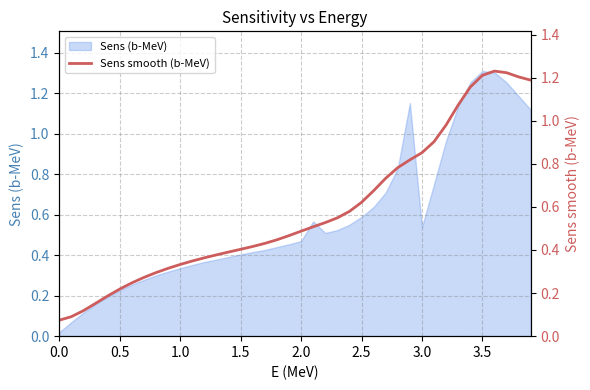

Reading left to right, transcribe all the data shown in this chart.

0.1	0.1	0.1	0.2	0.2	0.2	0.2	0.3	0.3	0.3	0.3	0.3	0.4	0.4	0.4	0.4	0.4	0.4	0.4	0.5	0.5	0.5	0.5	0.5	0.6	0.6	0.7	0.7	0.8	0.8	0.9	0.9	1.0	1.1	1.2	1.2	1.2	1.2	1.2	1.2